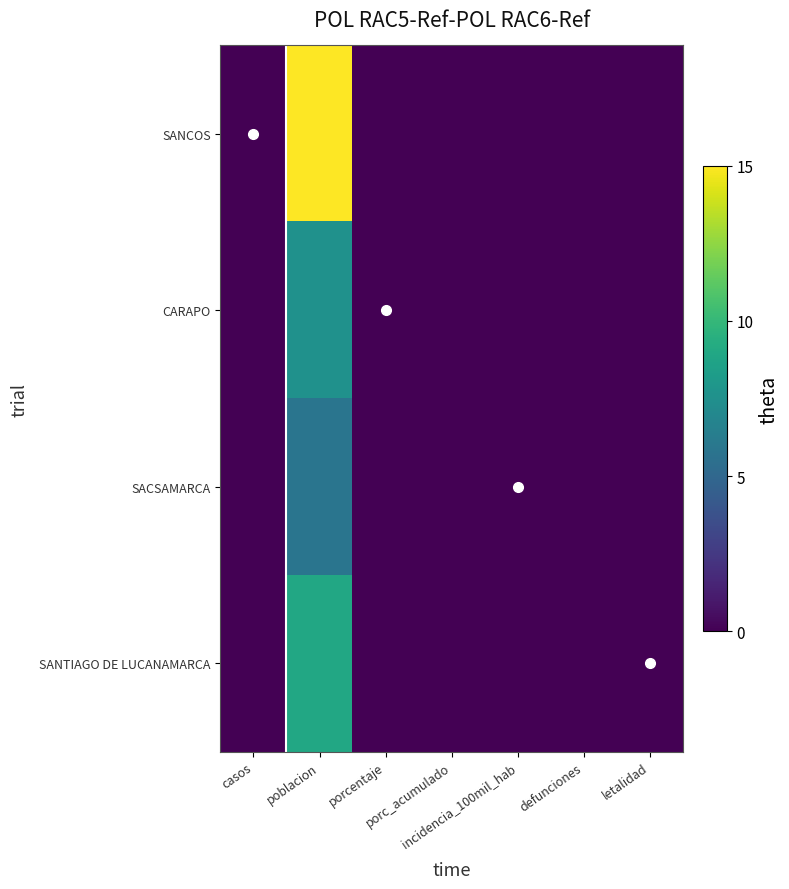

Where is SACSAMARCA nearest to the value 2?

casos